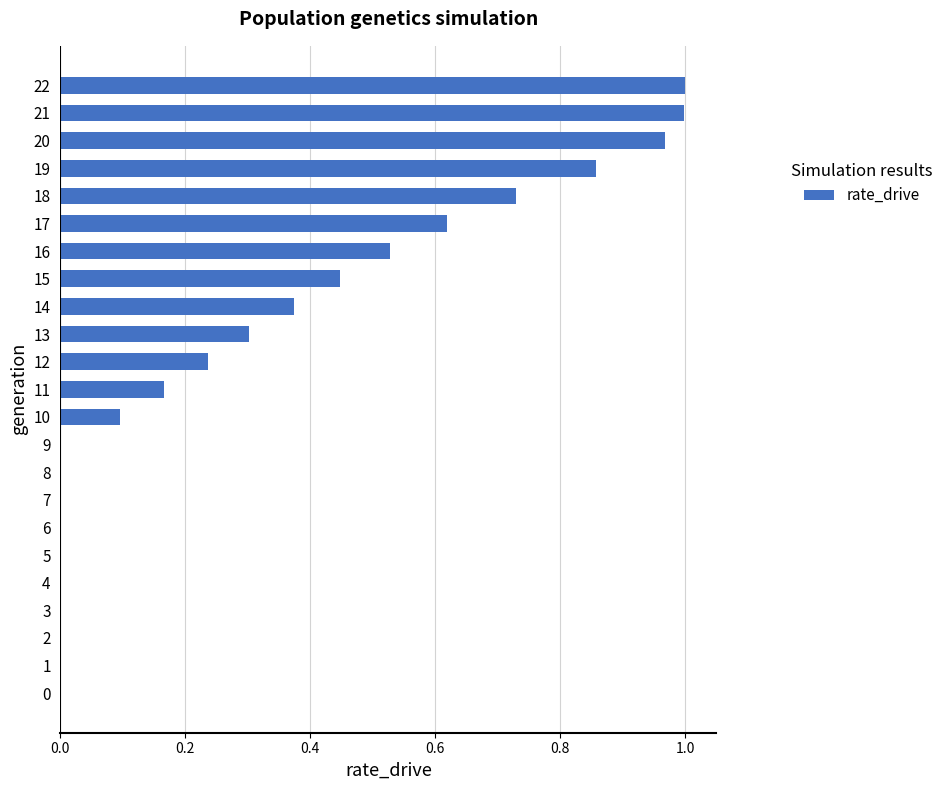

What is the change in value from 10 to 22?

+0.9